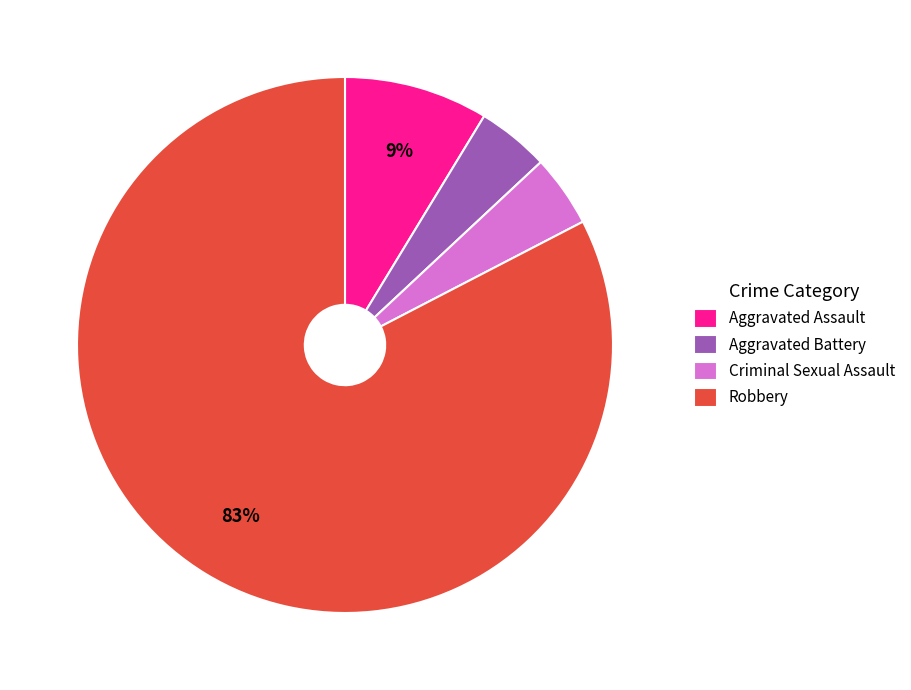

What percentage is the Criminal Sexual Assault slice, to the nearest percent?

4%